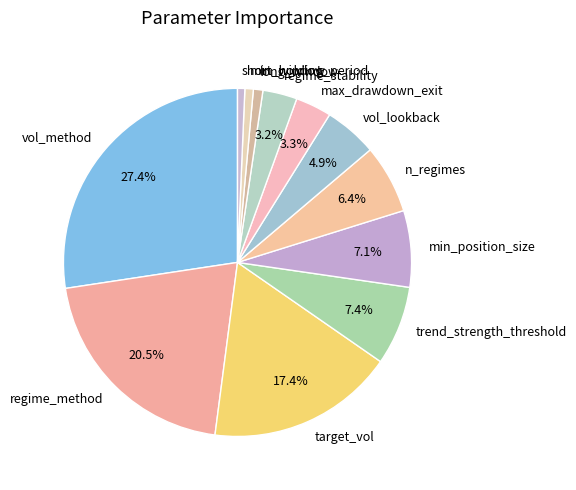

Does trend_strength_threshold represent more than half of the total?

No